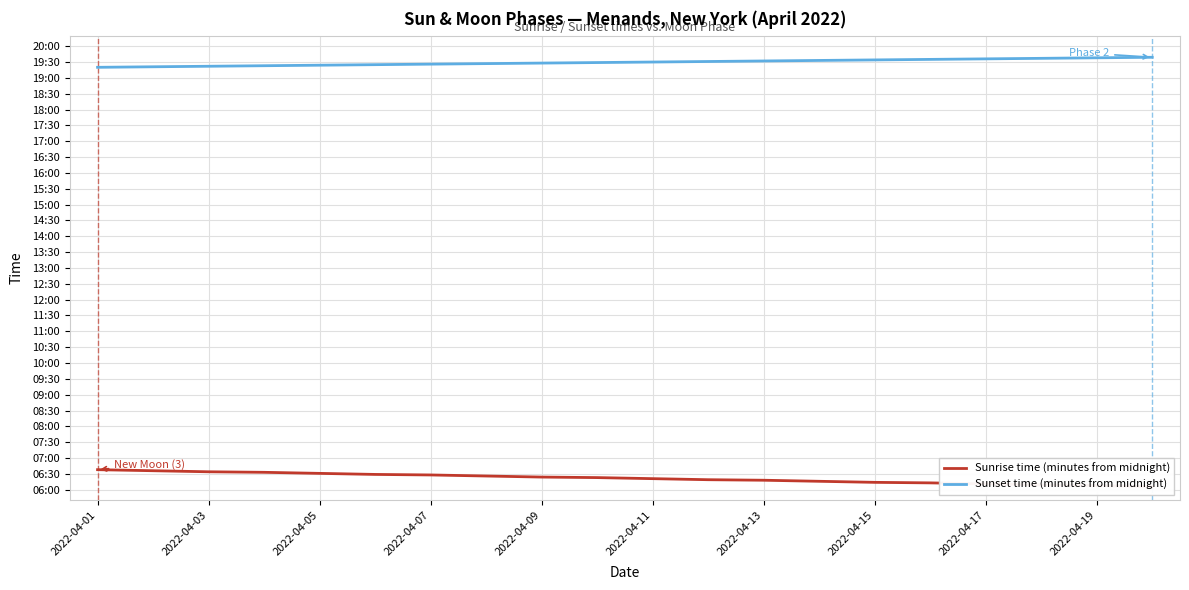

How many data points in Sunrise time (minutes from midnight) are less than 383?

10